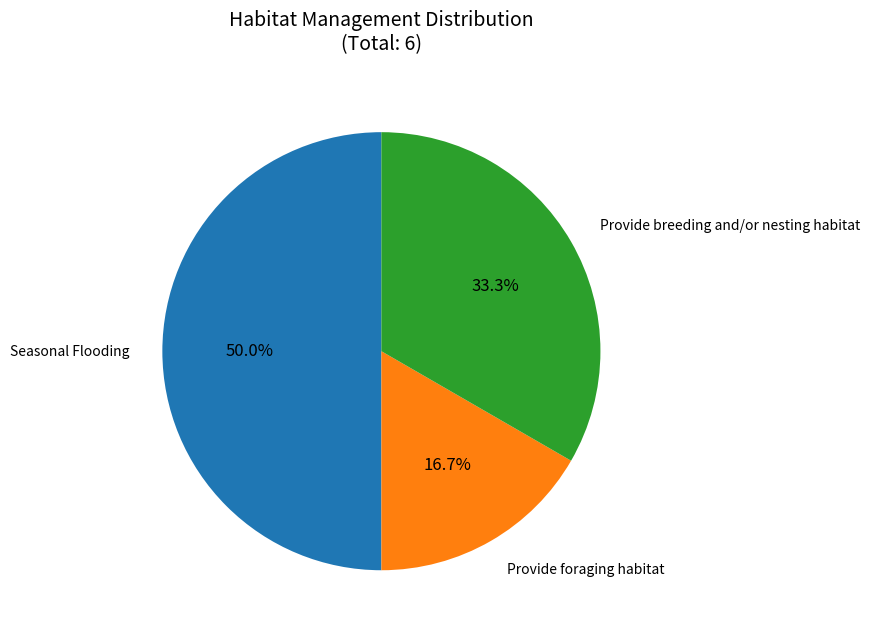

Between Provide foraging habitat and Provide breeding and/or nesting habitat, which is larger?

Provide breeding and/or nesting habitat